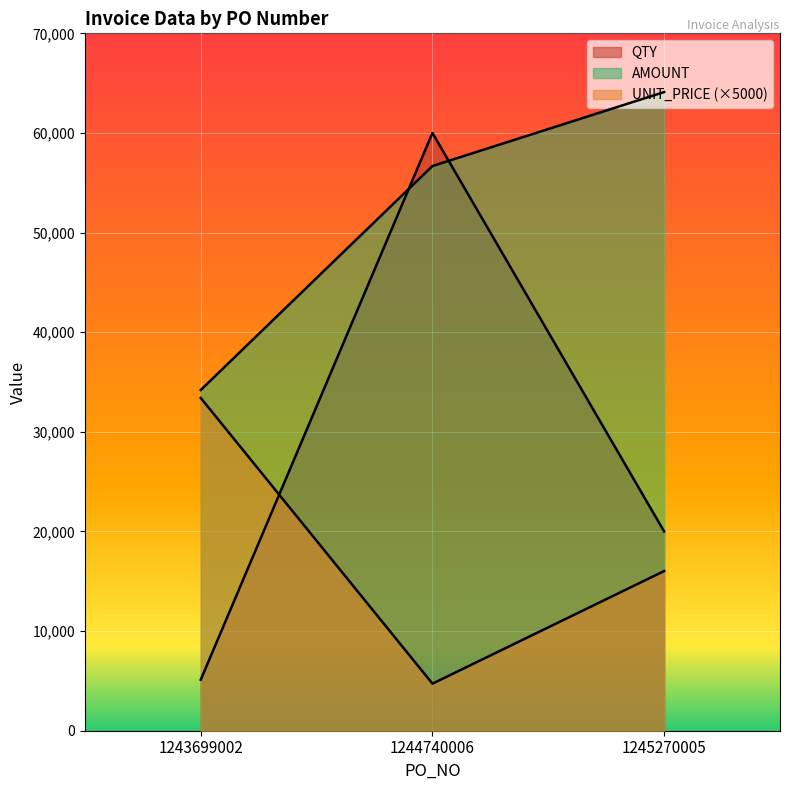

Between 1243699002 and 1244740006, which is larger?

1244740006